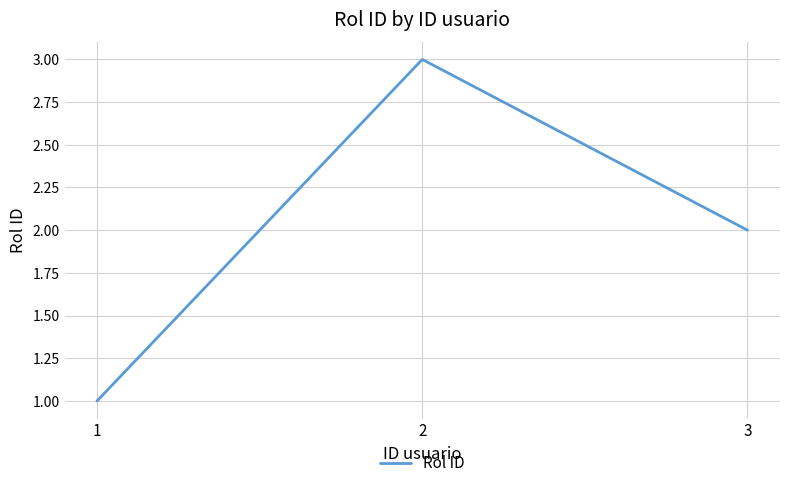

Reading right to left, list all the values displayed in this chart.

3=2	2=3	1=1